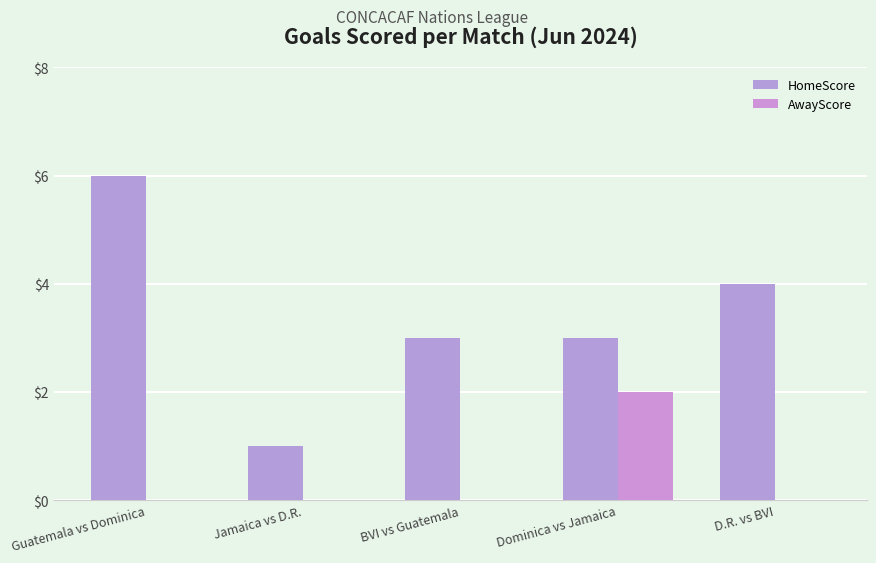

What is the label of the 2nd bar from the left?

Jamaica vs D.R.